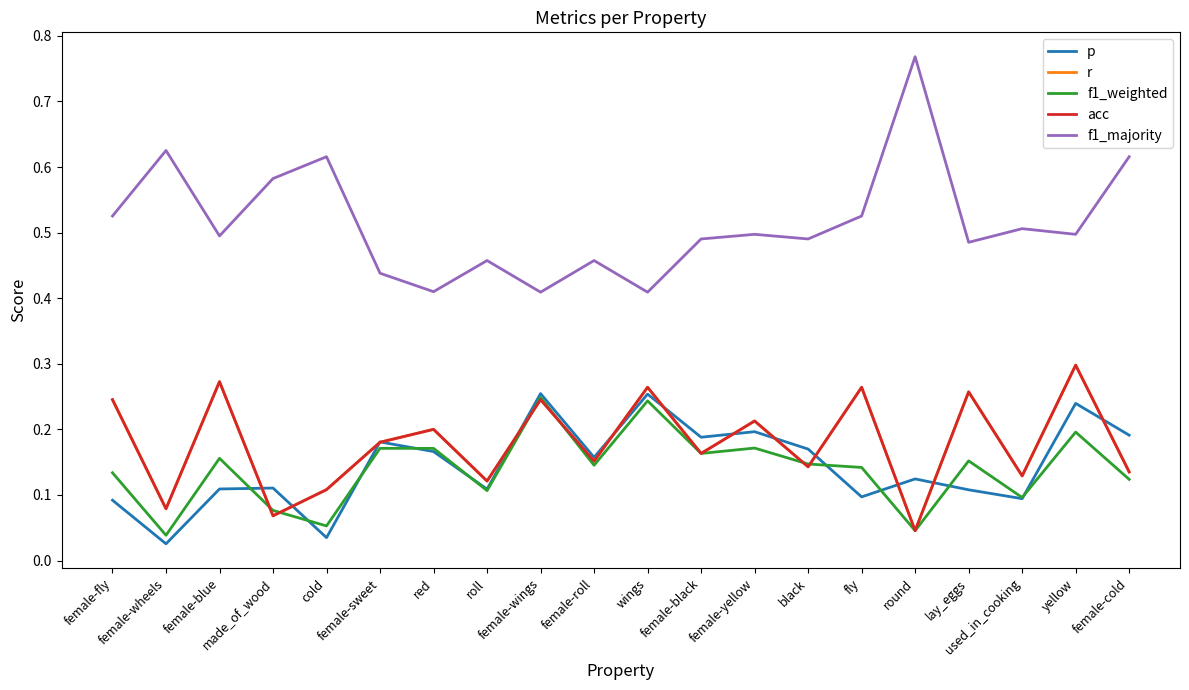

Is this an area chart (filled region under the line)?

No